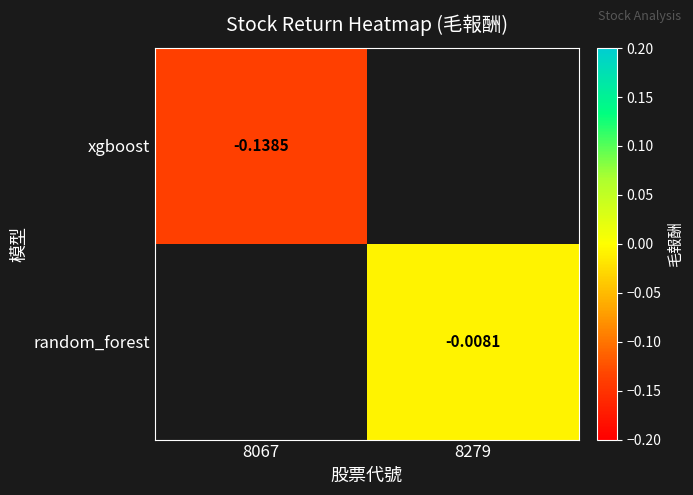

Rank the series by their average value, from lowest to highest.

xgboost, random_forest